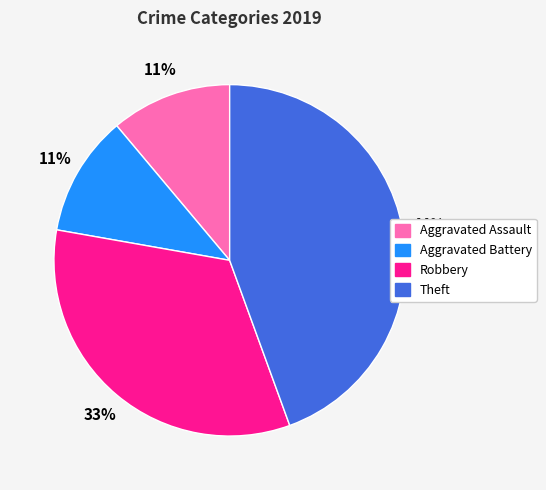

Is it true that Aggravated Assault is 11% of the pie?

True